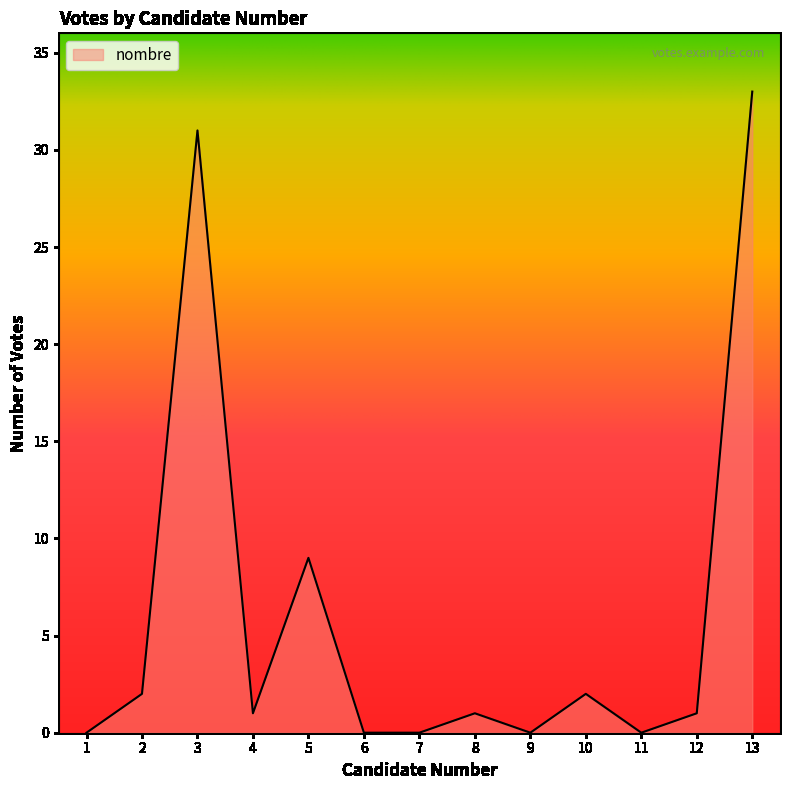

How many lines are shown in the chart?

1